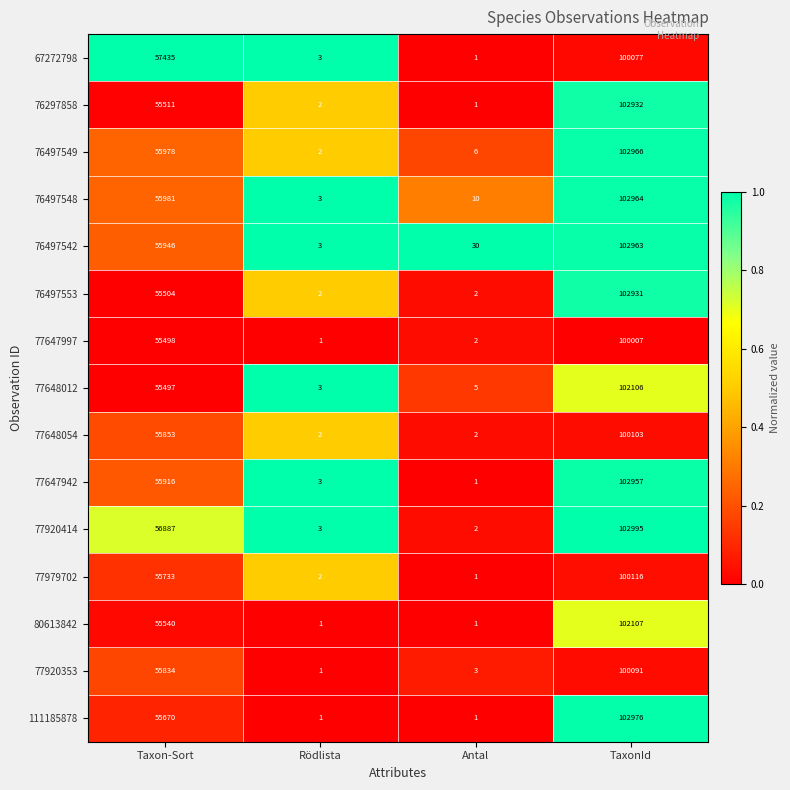

True or false: 77920414 has a value of 102995 at TaxonId.

True